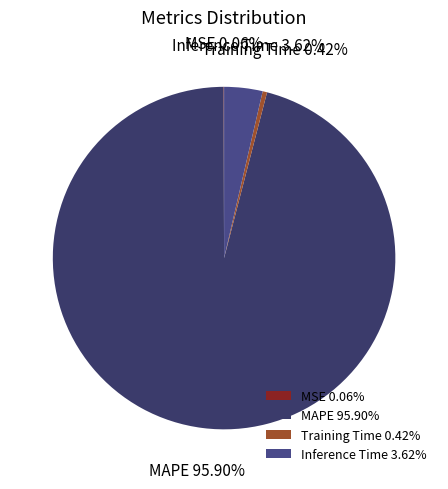

Is Inference Time the majority of the pie?

No